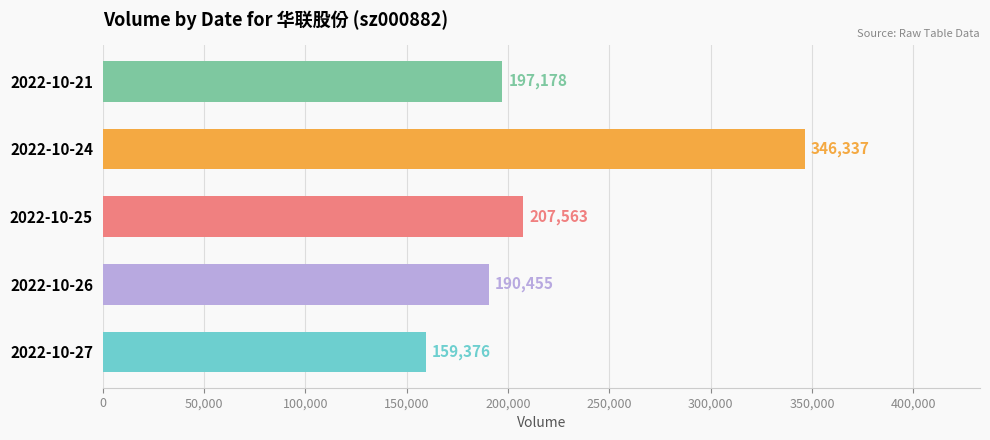

List the labels in order of value, largest first.

2022-10-24, 2022-10-25, 2022-10-21, 2022-10-26, 2022-10-27